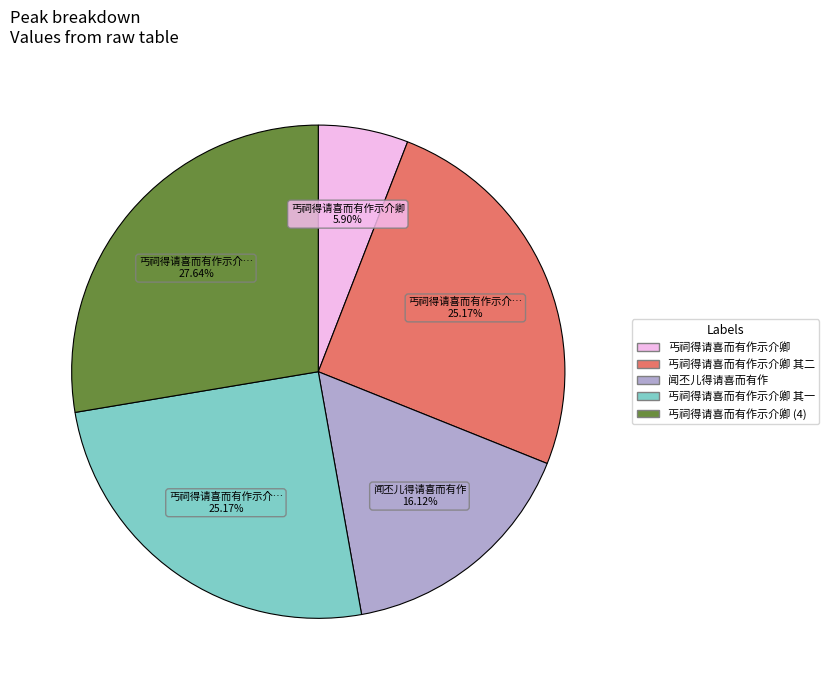

Does any single category account for the majority?

No